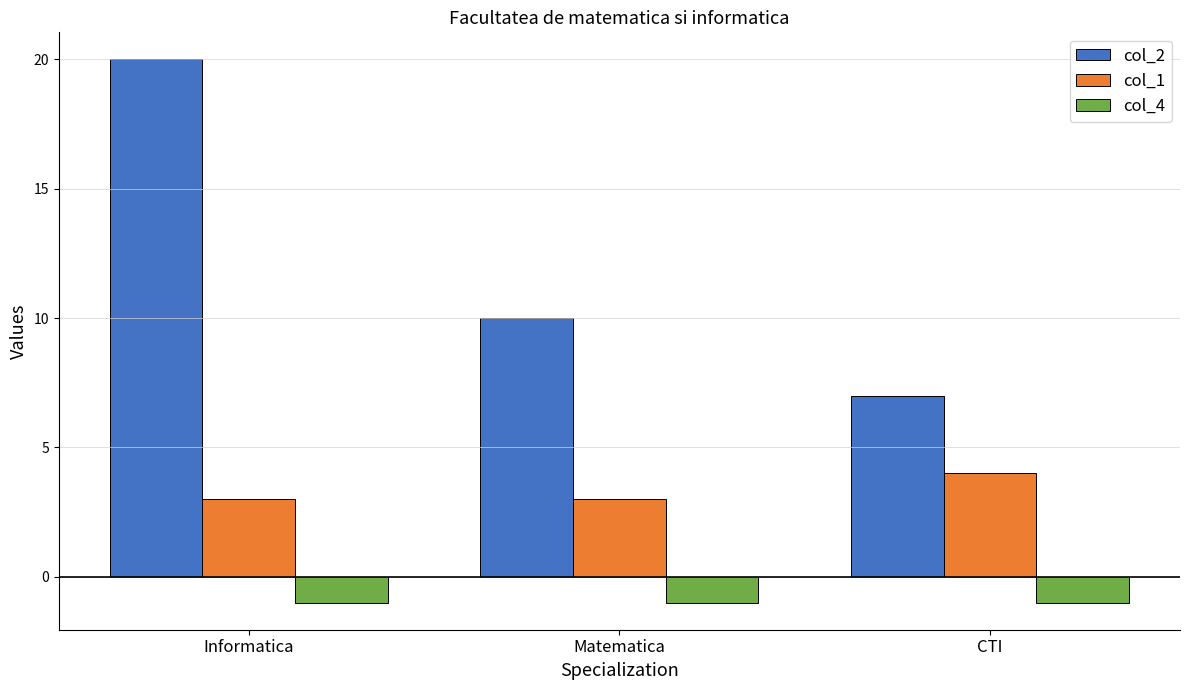

Reading left to right, extract all data points from this chart.

col_2: Informatica=20	Matematica=10	CTI=7
col_1: Informatica=3	Matematica=3	CTI=4
col_4: Informatica=-1	Matematica=-1	CTI=-1